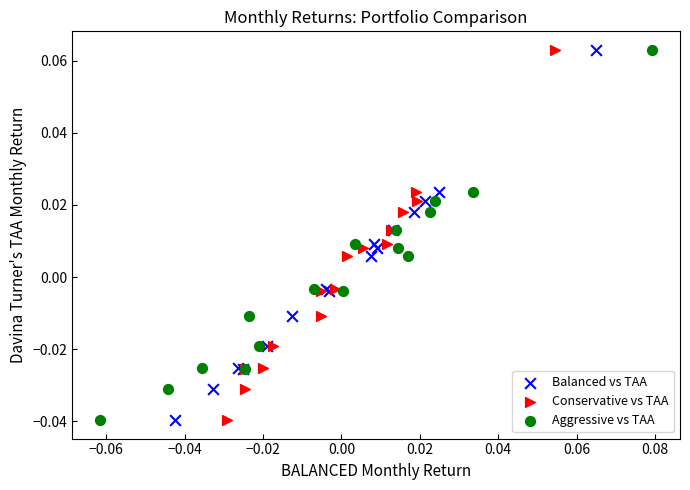

What are all the series names shown in the legend?

Balanced vs TAA, Conservative vs TAA, Aggressive vs TAA